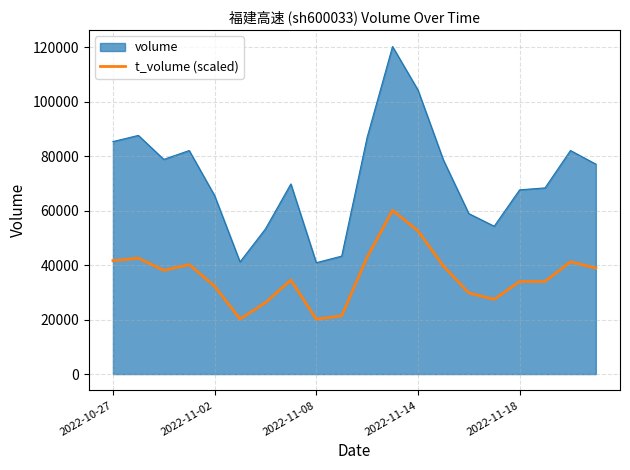

What is the difference between the maximum and minimum values in the volume series?

79356.0